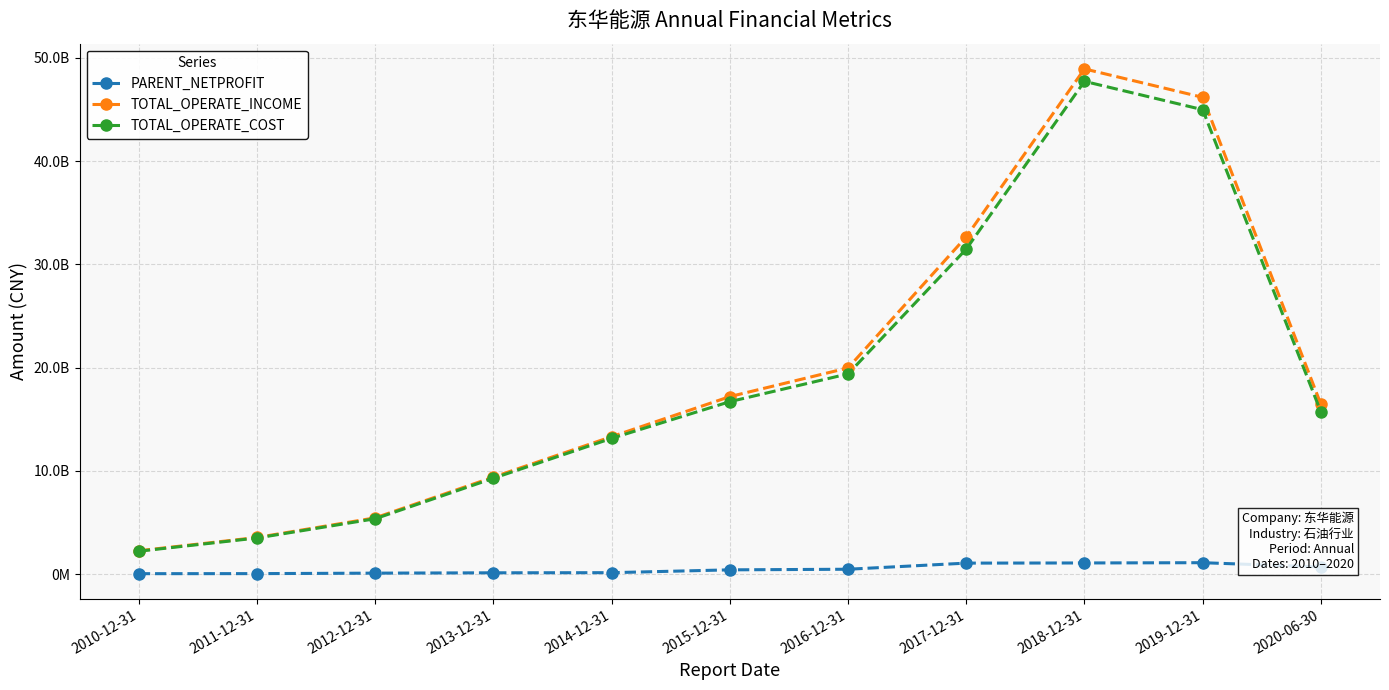

What is the difference between the second highest and minimum values in the TOTAL_OPERATE_COST series?

42775713323.8